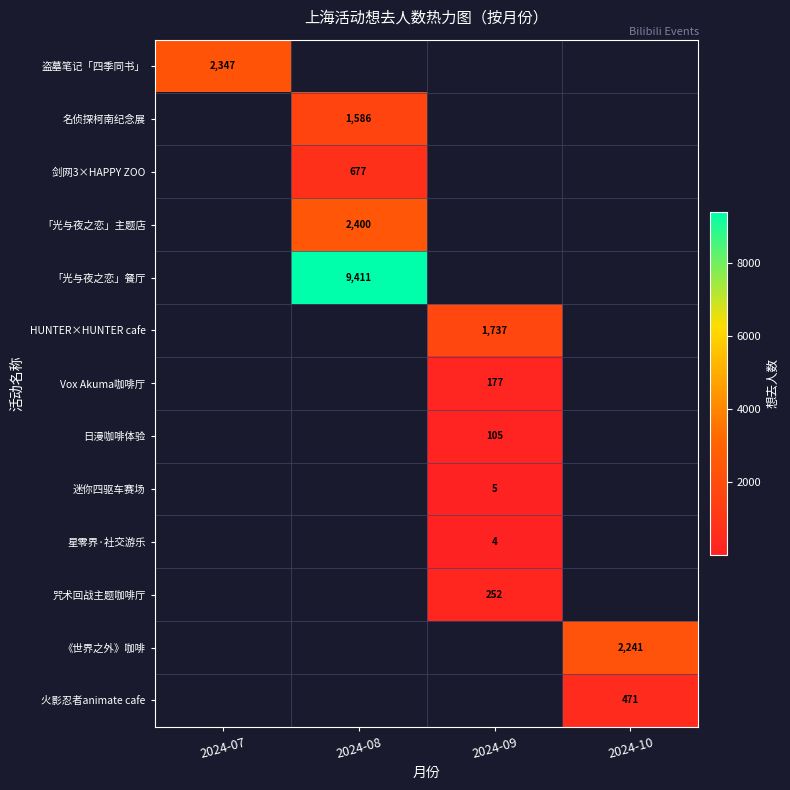

True or false: 「光与夜之恋」主题店 has a value of 2400 at 2024-08.

True